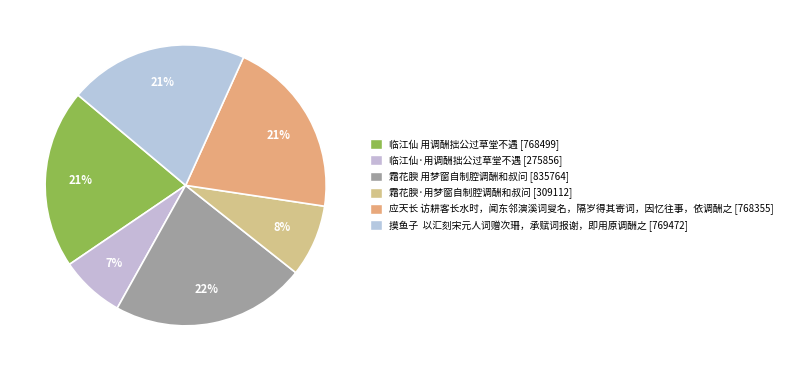

Count the number of slices in the pie.

6